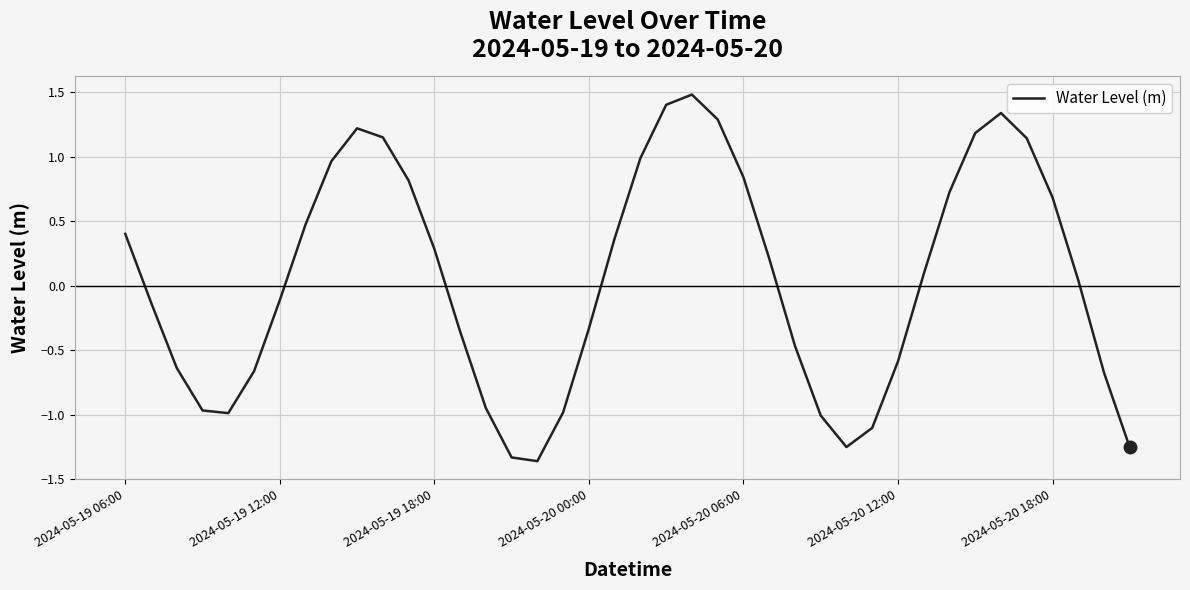

What is the difference between the maximum and minimum values?

2.8